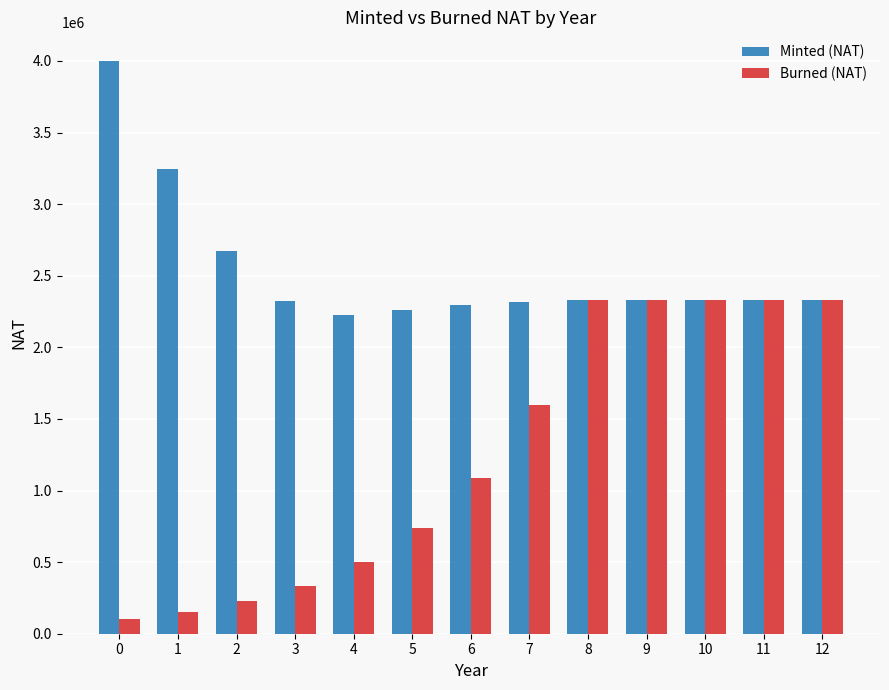

What is the value of the Burned (NAT) bar at the 7th from the left?

1084682.2